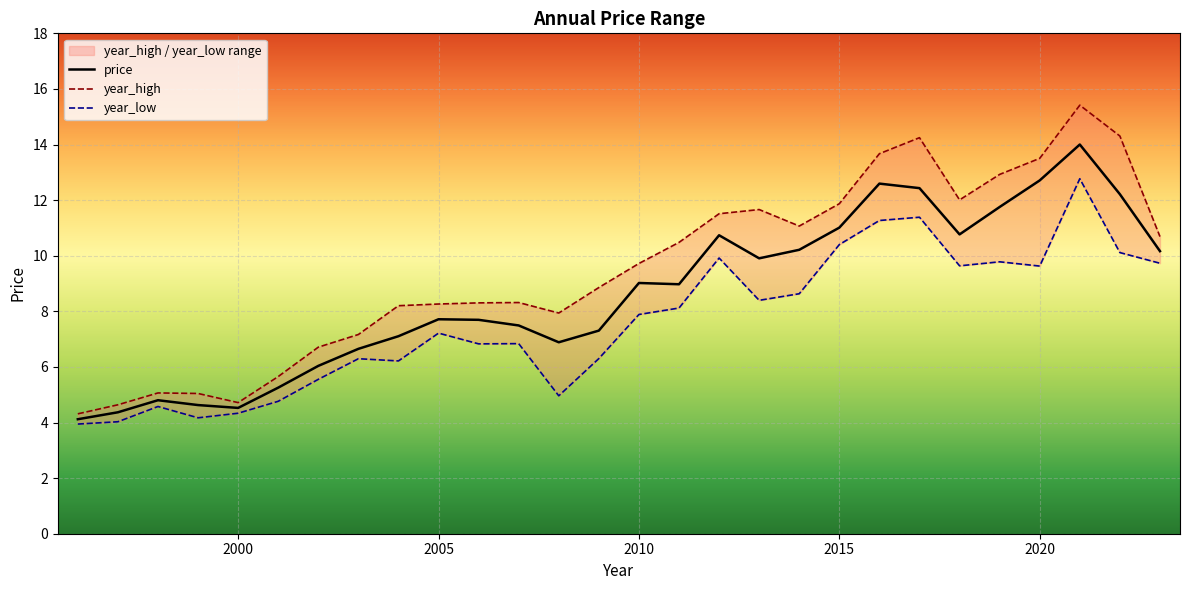

Where does the price series first go above 8?

2010